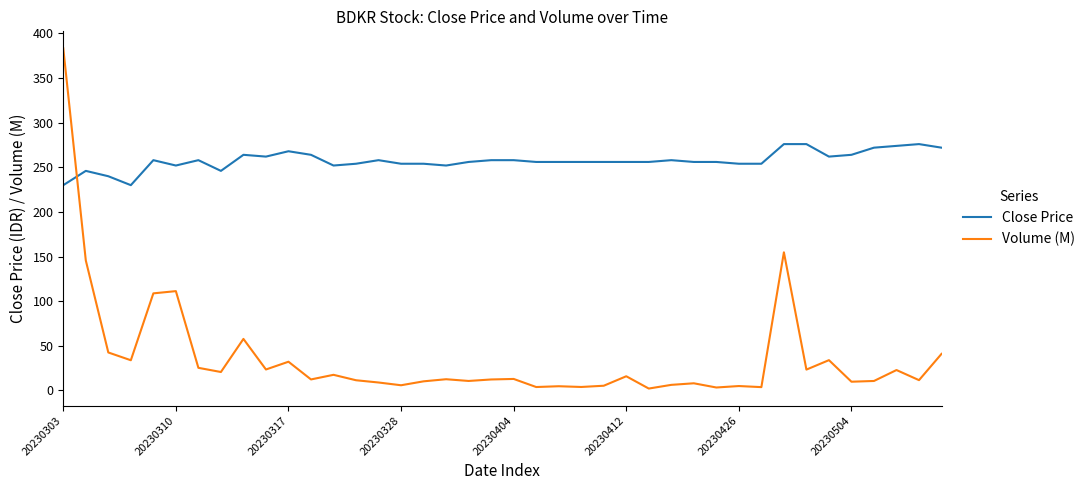

Which series has the largest range (max minus min)?

Volume (M)